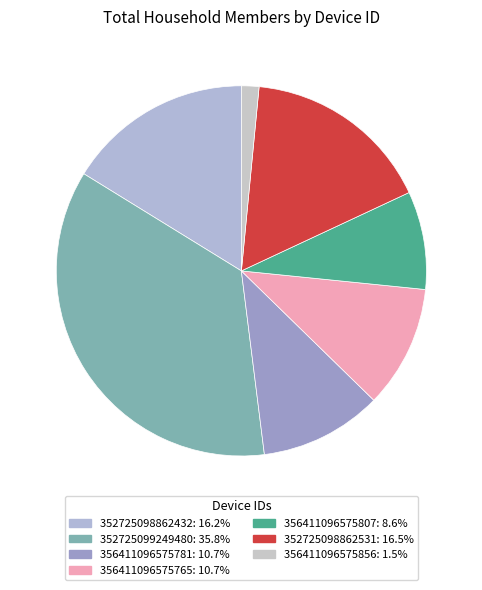

To the nearest percent, what is the difference between the 356411096575765 and 356411096575807 slice percentages?

2%